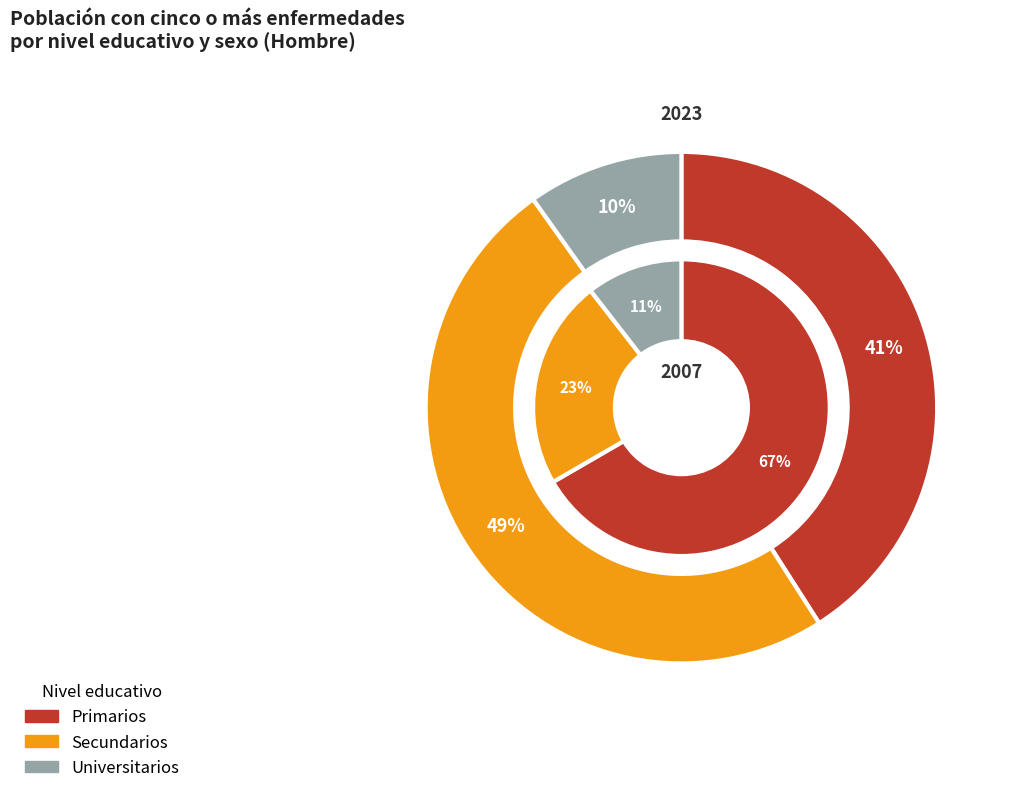

How many segments does this pie chart have?

3